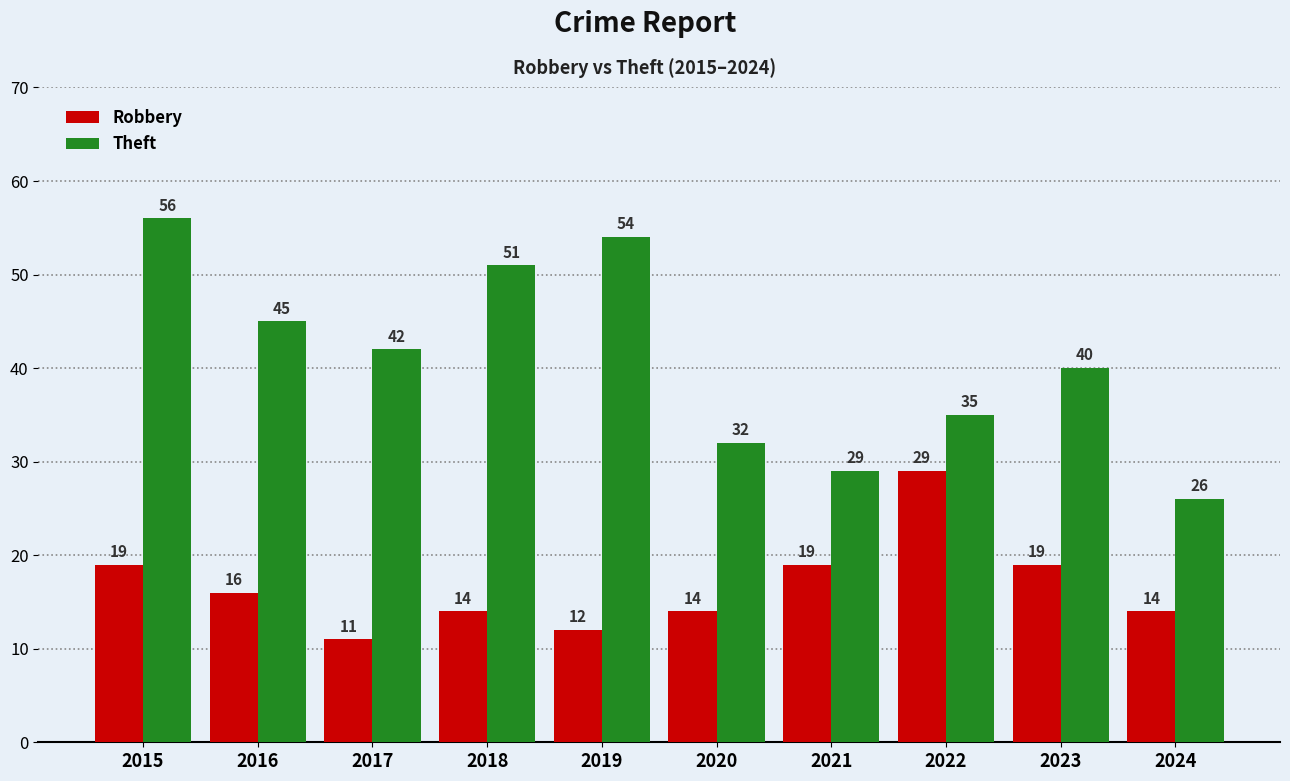

The Robbery series shows 14 at 2024. True or false?

True